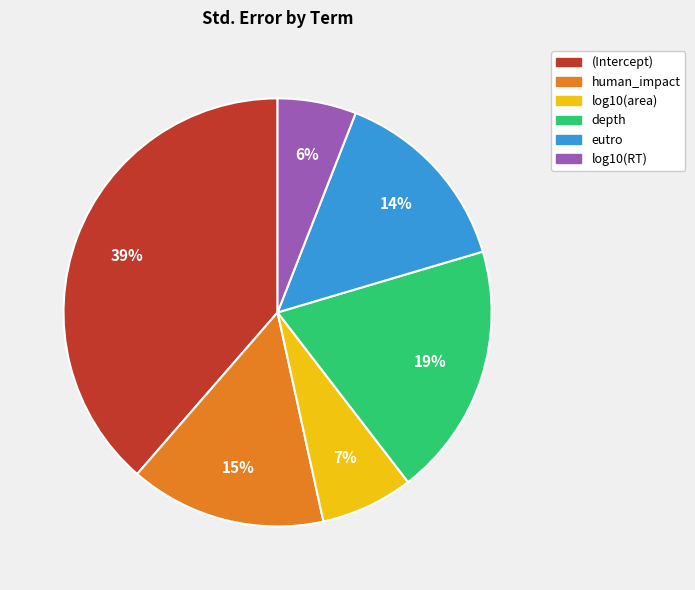

The log10(RT) slice represents 18% of the pie. True or false?

False